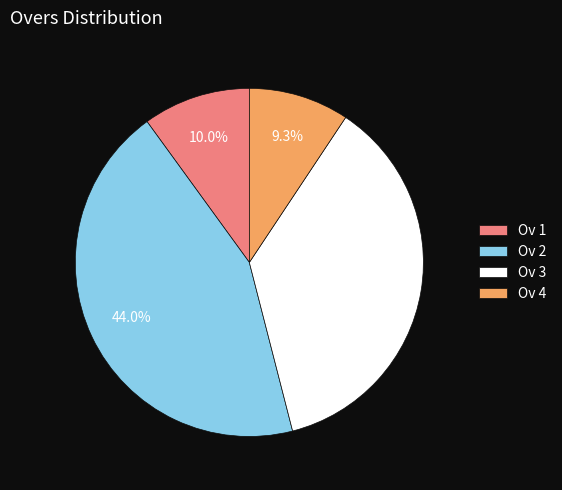

To the nearest percent, what is the difference between the largest and smallest slice percentages?

35%